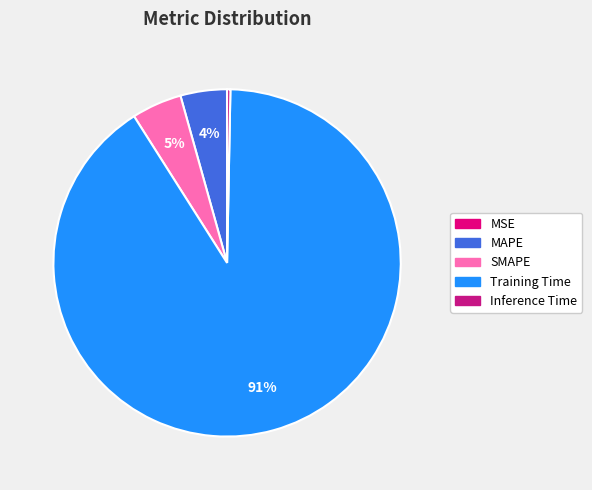

Count the number of slices in the pie.

5